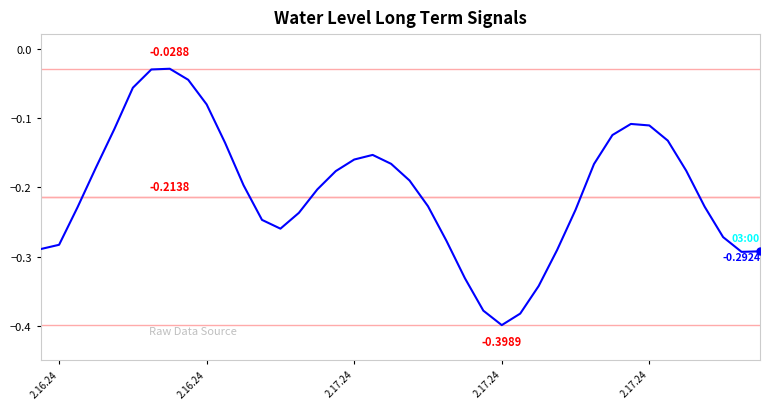

What is the difference between the maximum and minimum values?

0.4